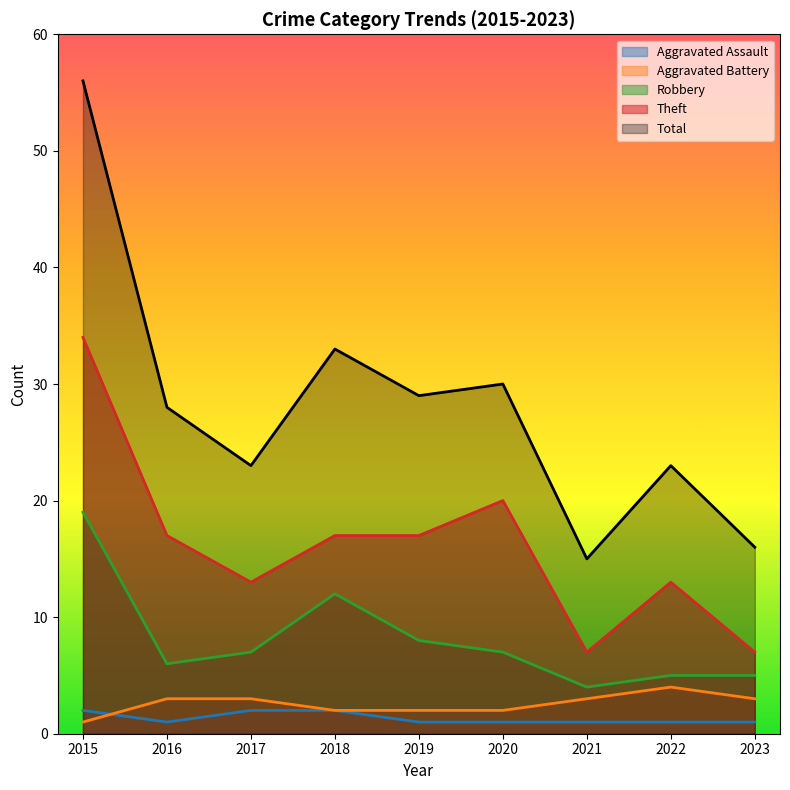

Which series changed the most between 2017 and 2022?

Robbery